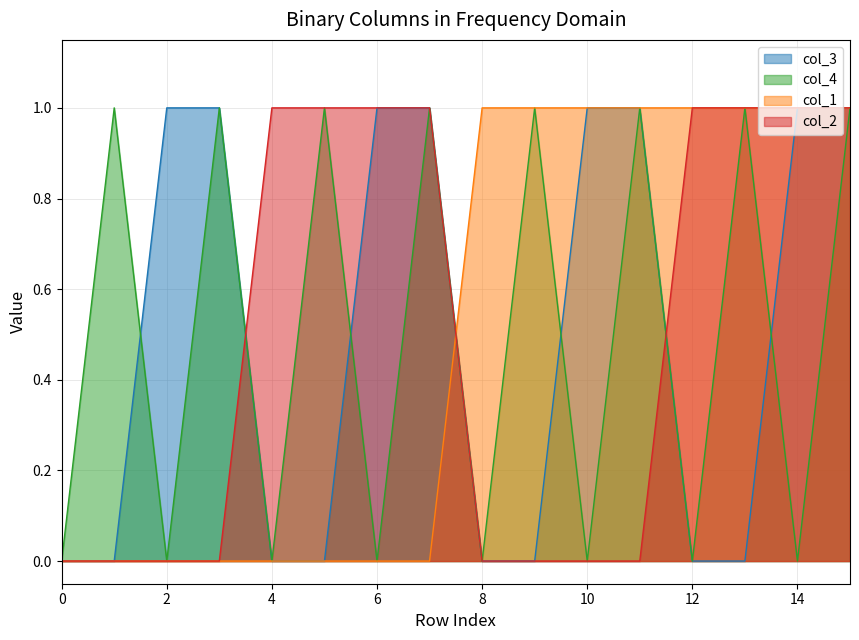

At how many categories does at least one series exceed 0?

15